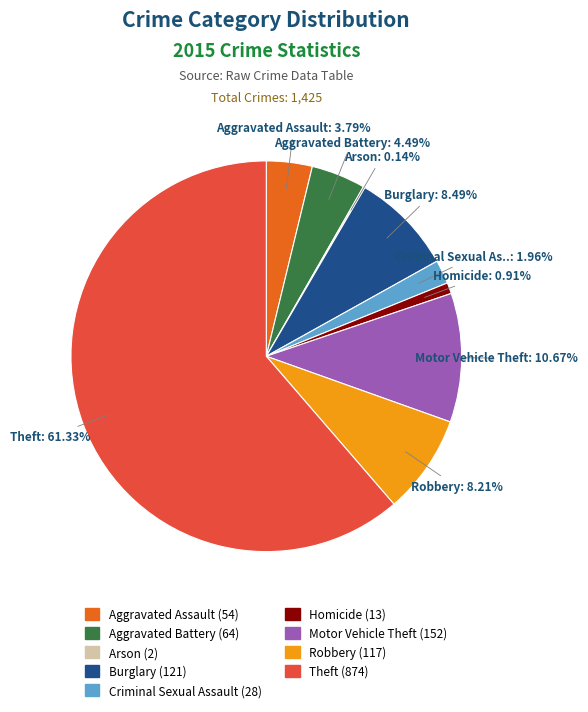

Between Theft and Motor Vehicle Theft, which is larger?

Theft